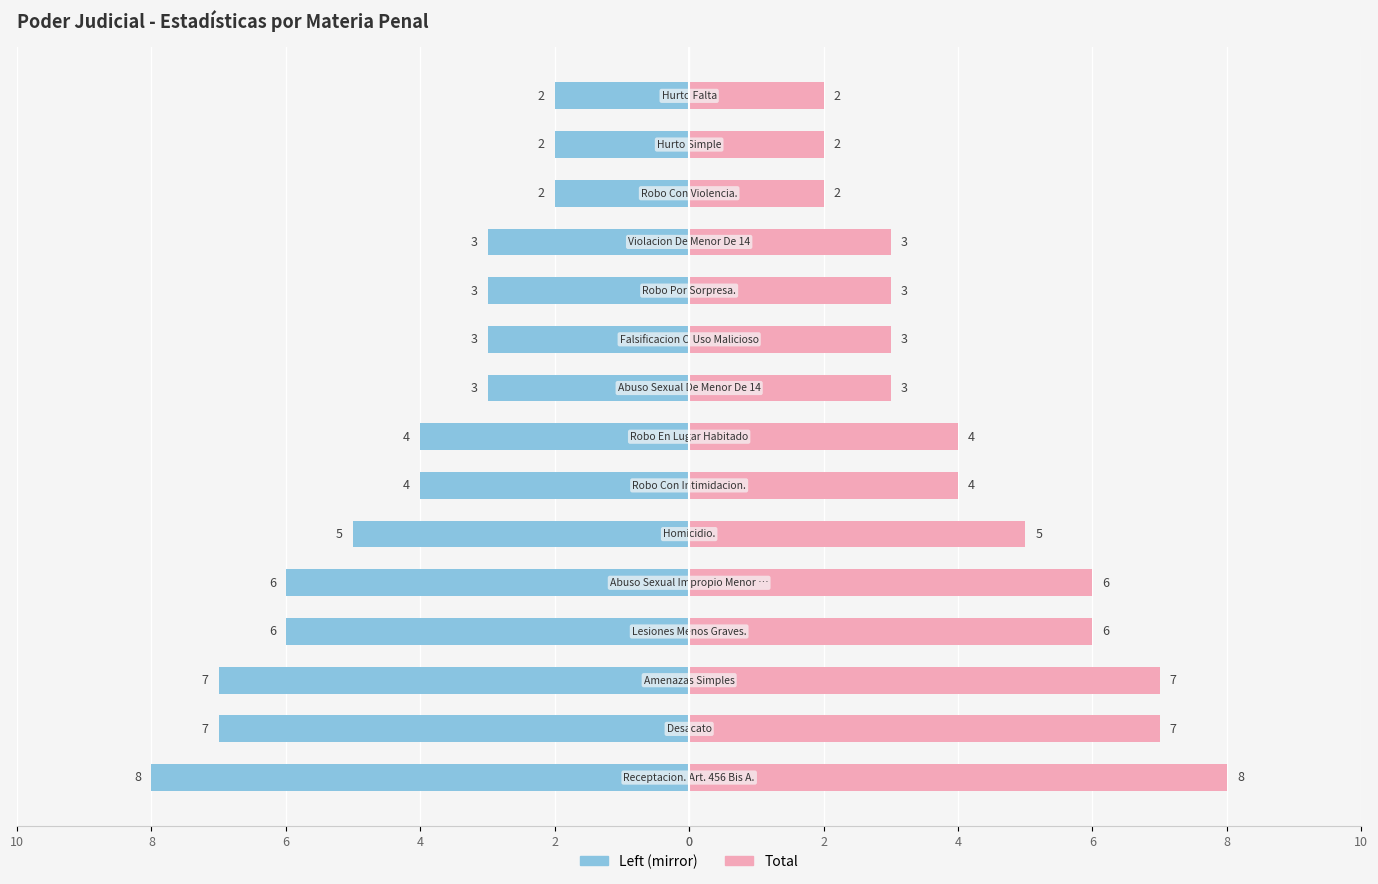

Reading right to left, what are all the values shown in this chart?

Total (left): -2	-2	-2	-3	-3	-3	-3	-4	-4	-5	-6	-6	-7	-7	-8
Total: 2	2	2	3	3	3	3	4	4	5	6	6	7	7	8